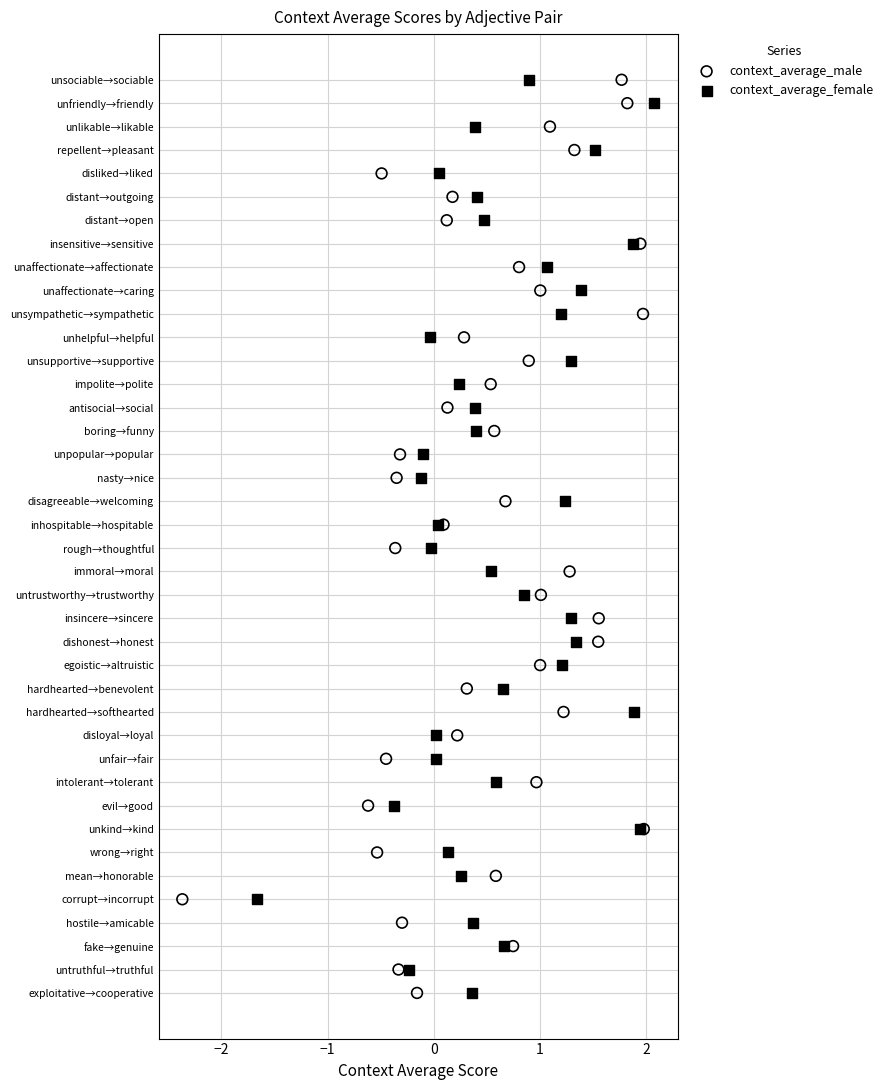

What are all the series names shown in the legend?

context_average_male, context_average_female